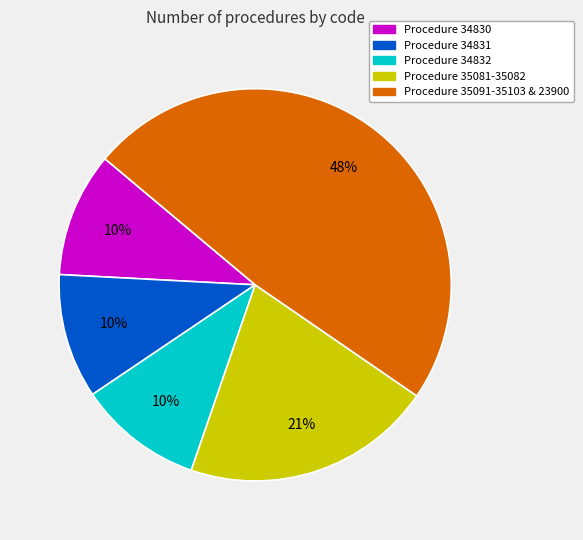

Does any single category account for the majority?

No